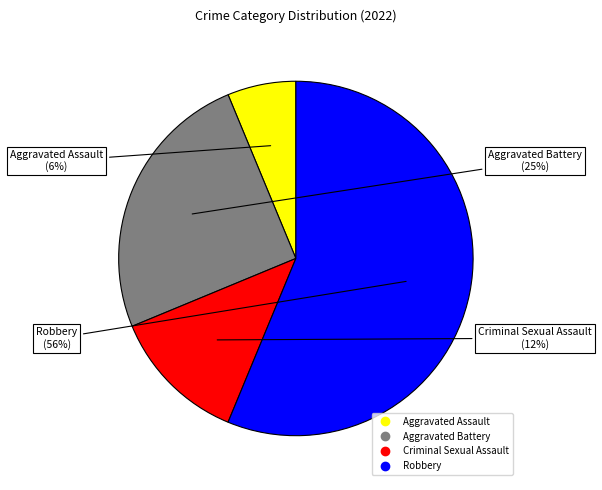

Is the sum of Aggravated Battery and Aggravated Assault greater than half?

No